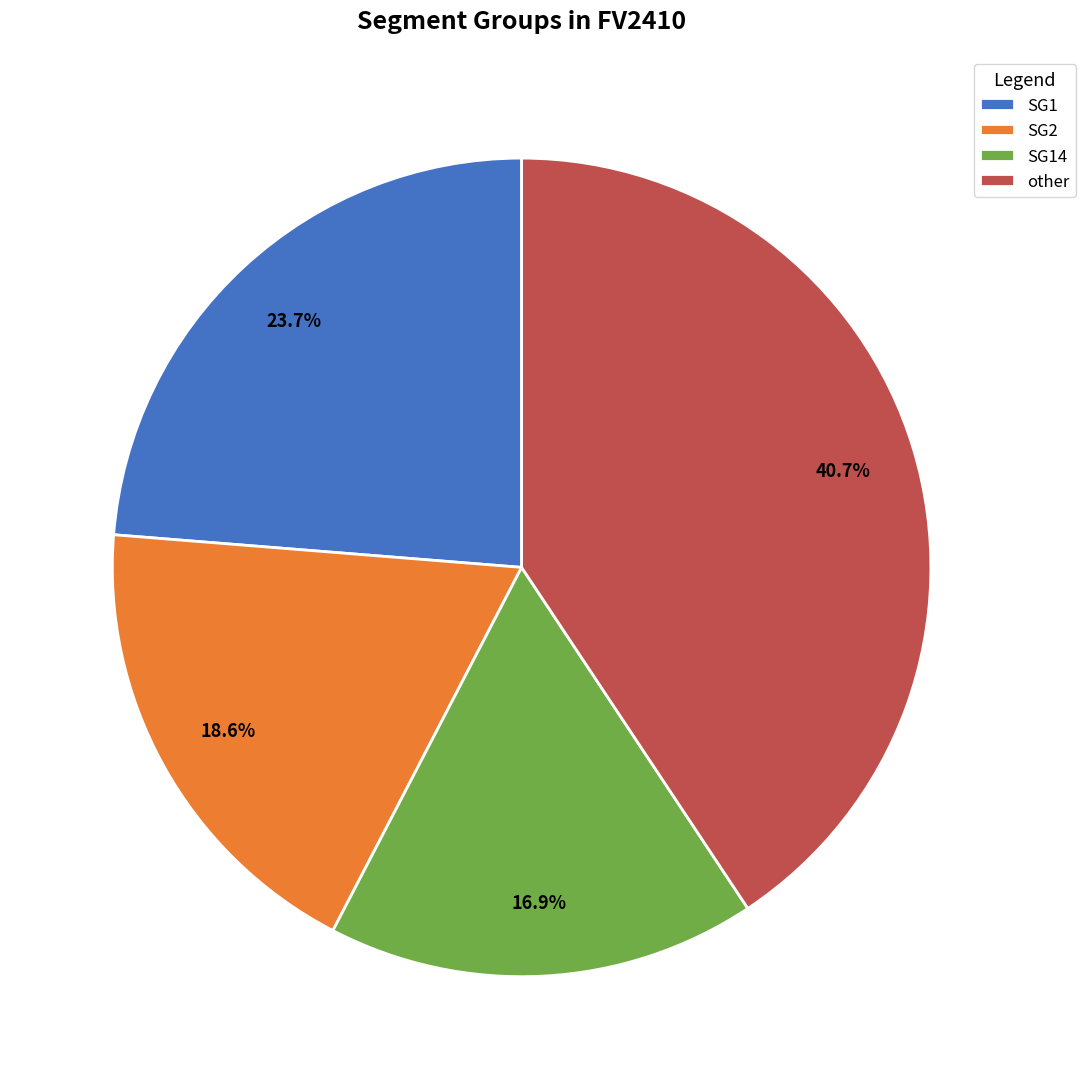

Between SG1 and SG2, which is larger?

SG1